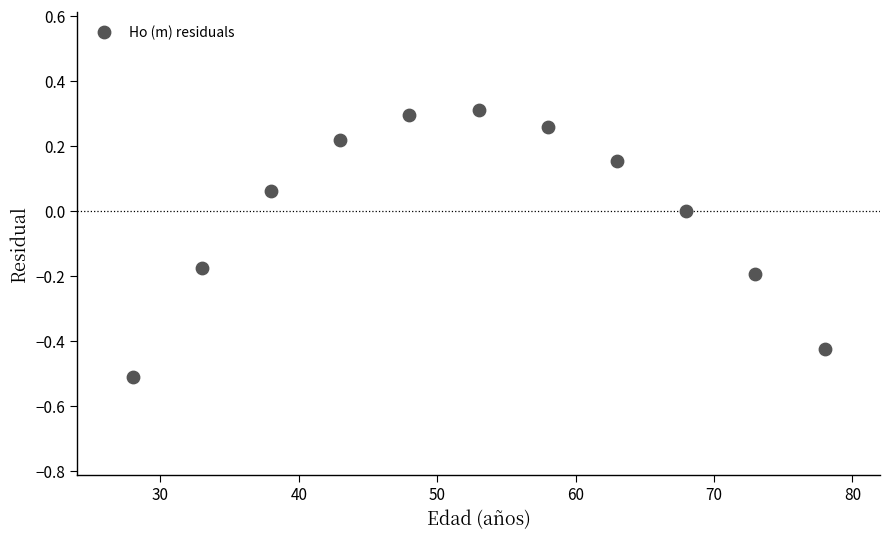

What is the range of X values (max minus min)?

50.0